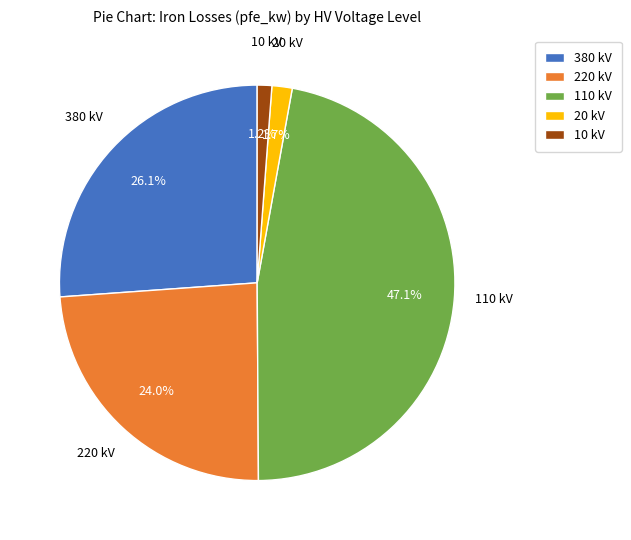

To the nearest percent, what is the average slice percentage?

20%